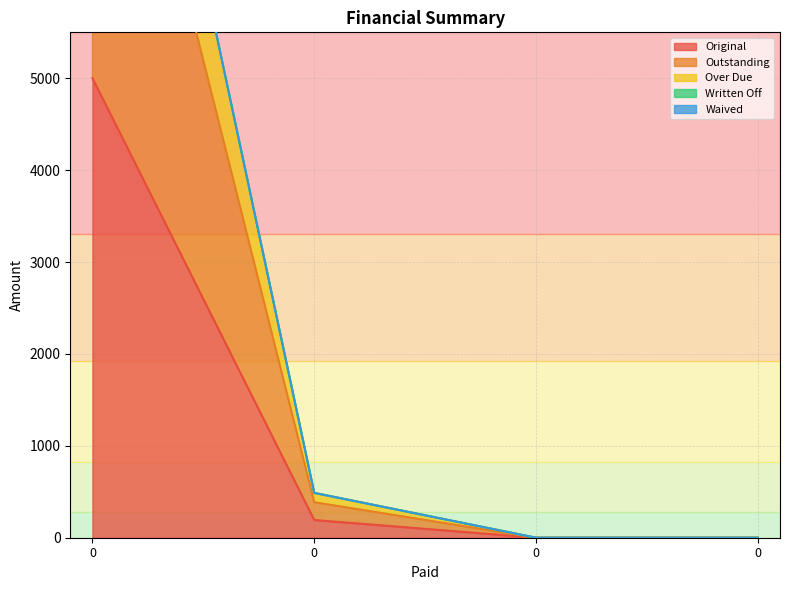

How many values in the Outstanding series exceed 386?

2